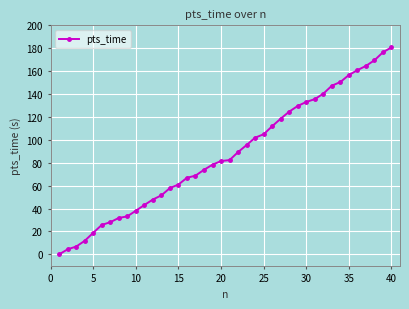

What is the value of the 10th point from the left?

38.1